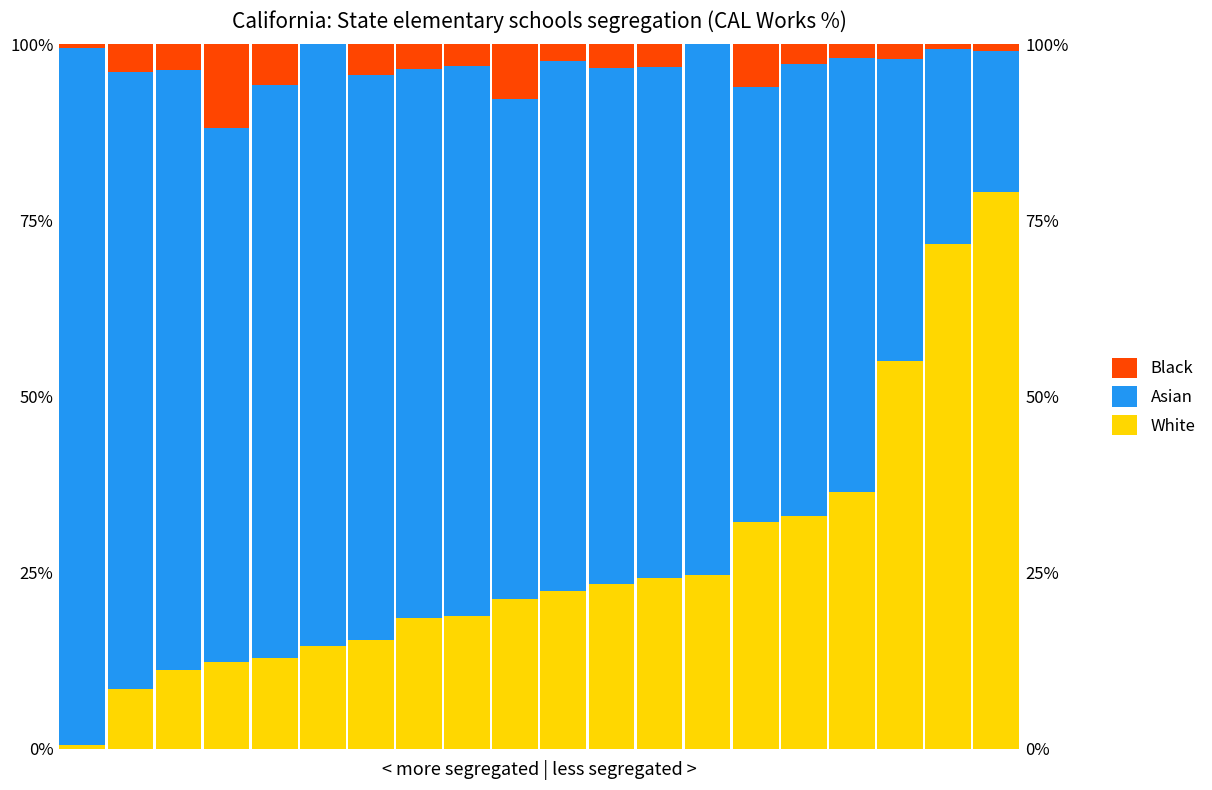

At which label is Asian closest to 59?

16